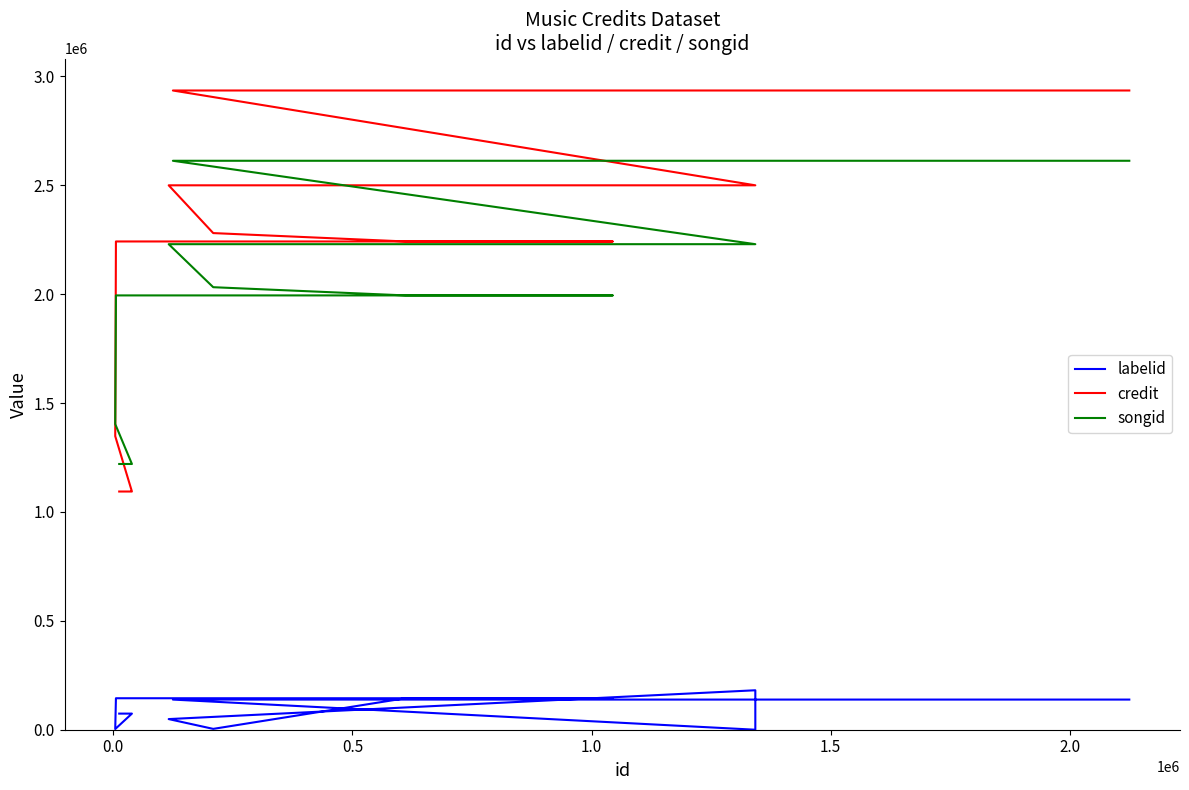

What is the sum of all songid values?

32445936